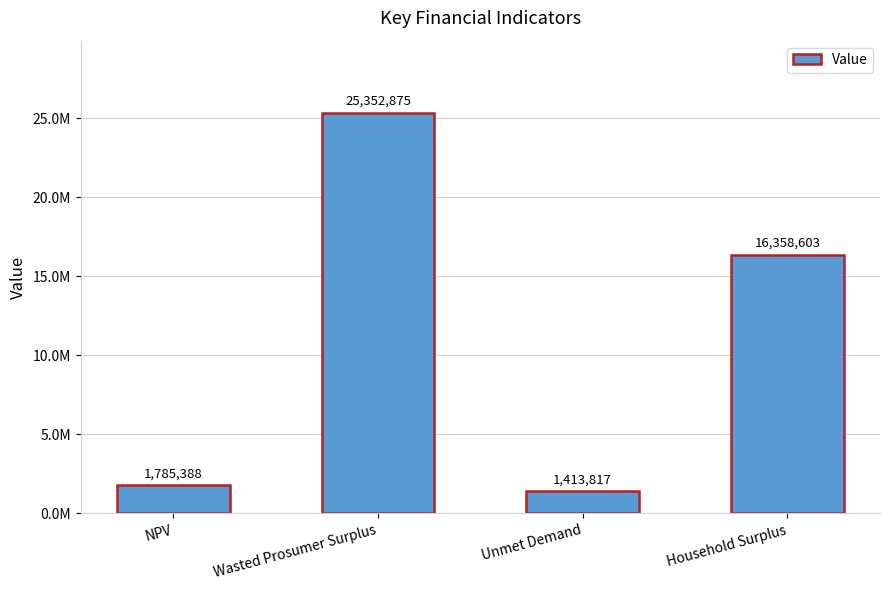

Are the bars horizontal?

No